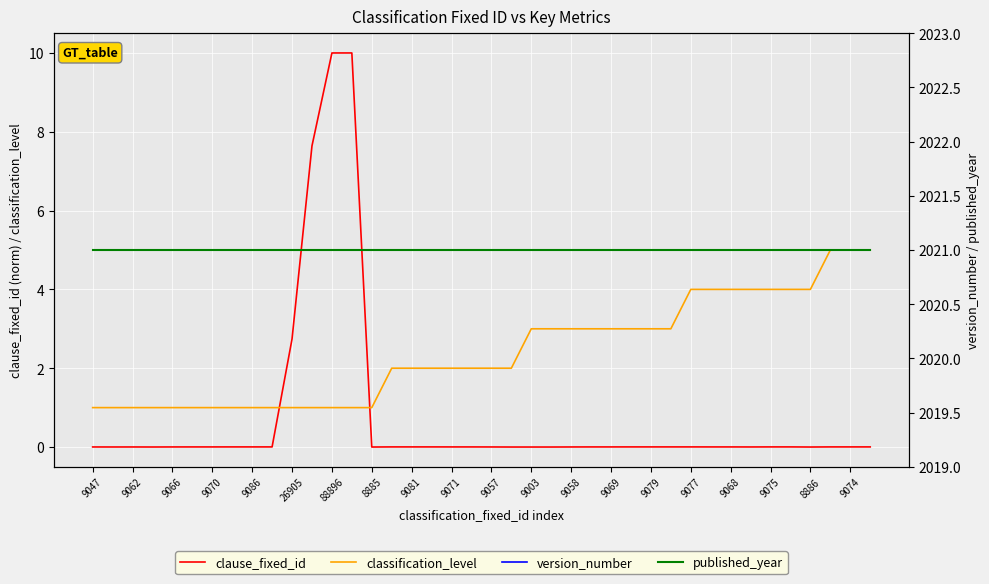

True or false: clause_fixed_id has a value of 0.0 at 9058.

True